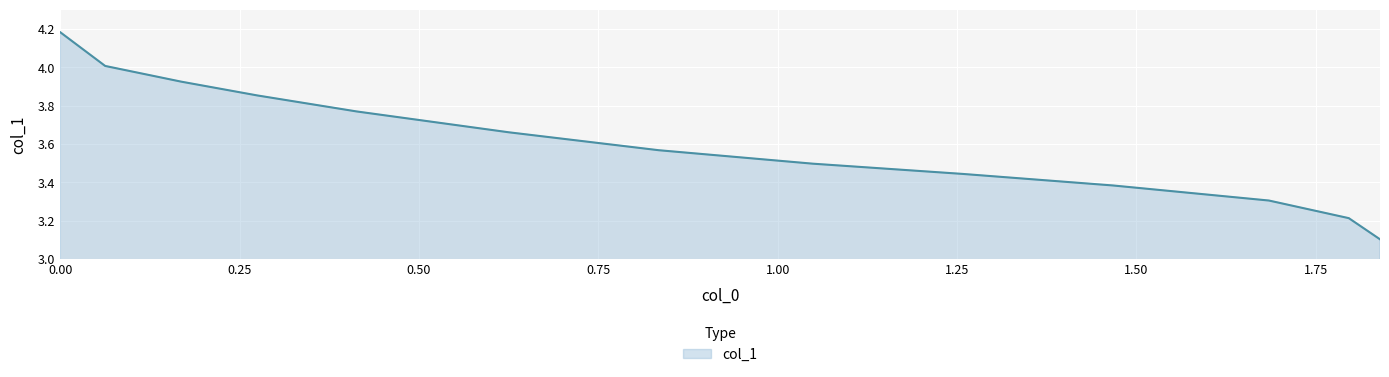

What is the minimum value shown in the chart?

3.1